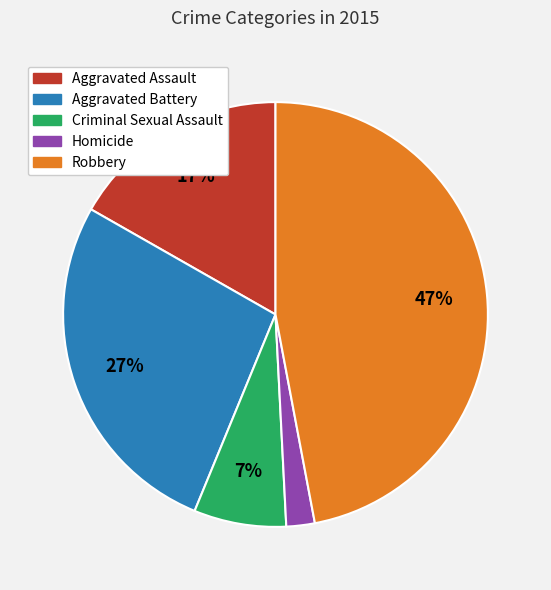

To the nearest percent, what is the average slice percentage?

20%